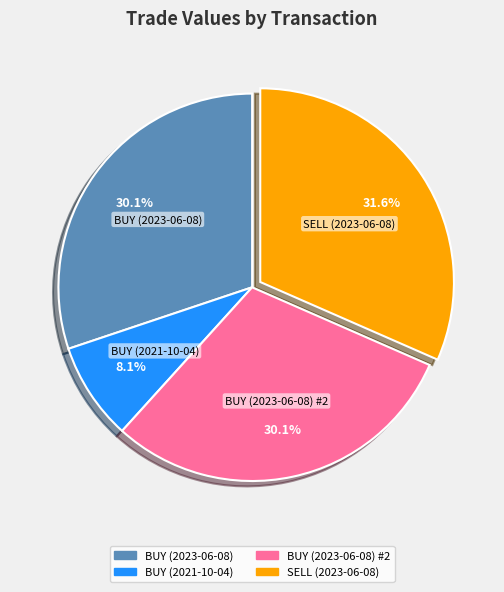

Which has a higher value, BUY (2021-10-04) or BUY (2023-06-08) #2?

BUY (2023-06-08) #2